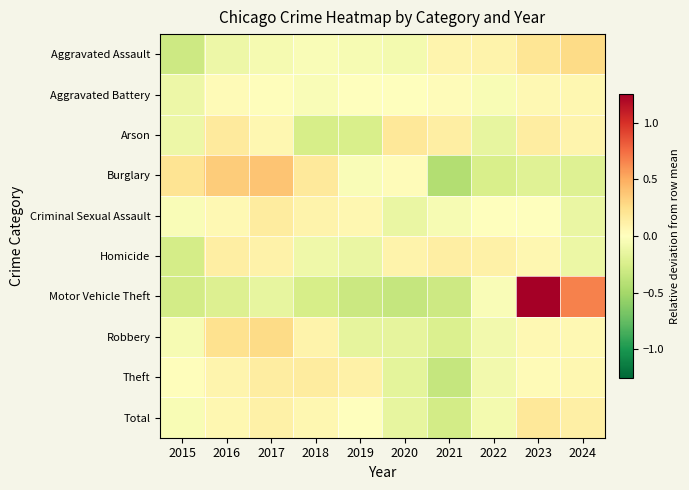

What is the difference between the highest and lowest values at 2017?

0.5